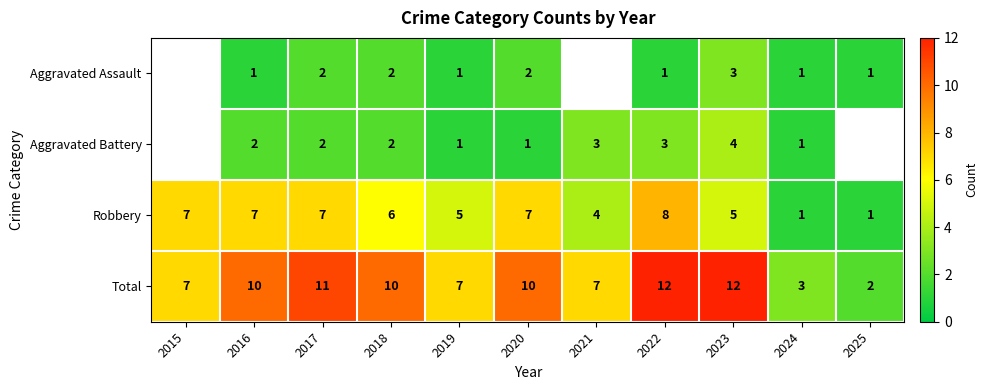

What is the difference between the Total values at 2019 and 2022?

5